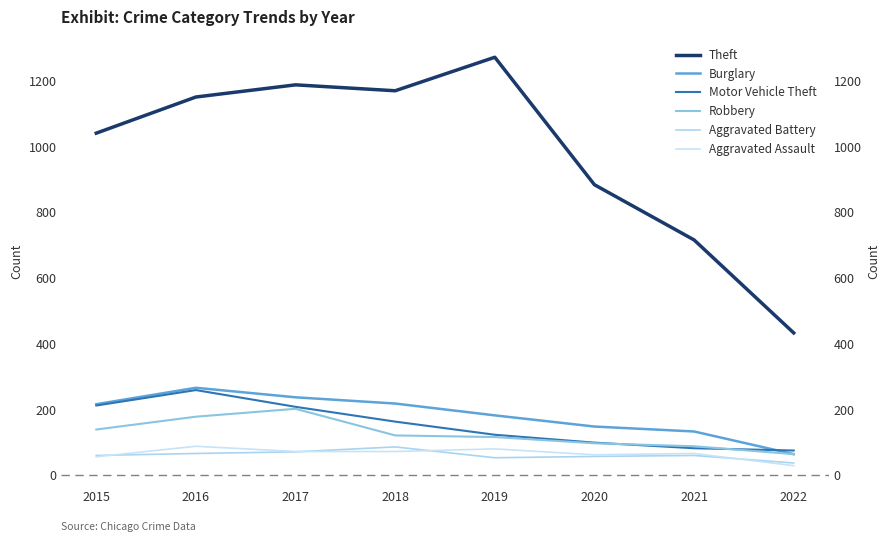

What is the difference between the second highest and second lowest values in the Aggravated Battery series?

18